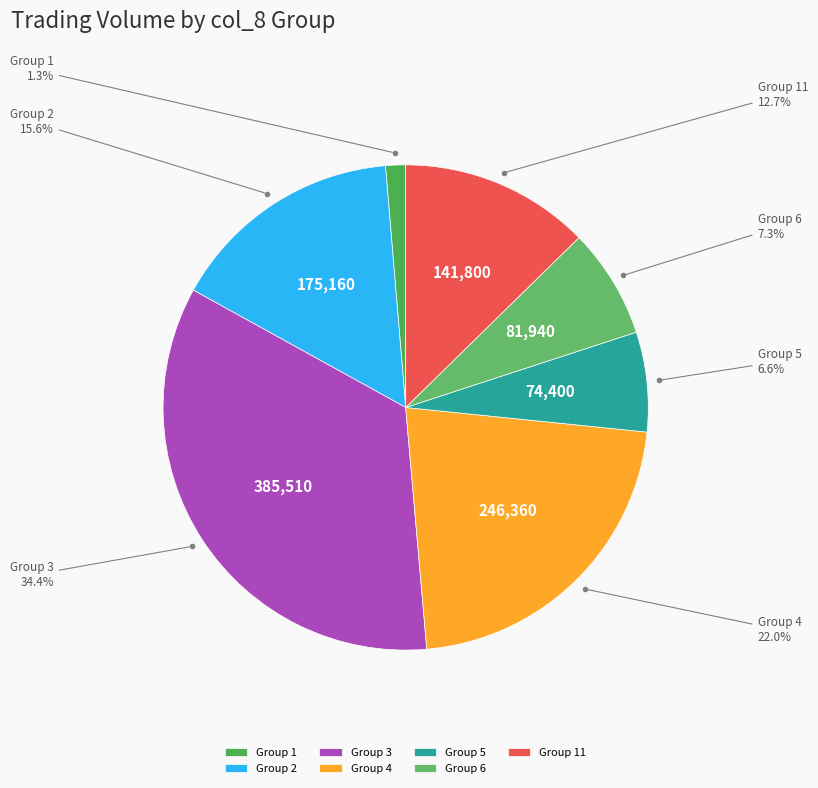

Do Group 3 and Group 11 together represent more than half of the pie?

No